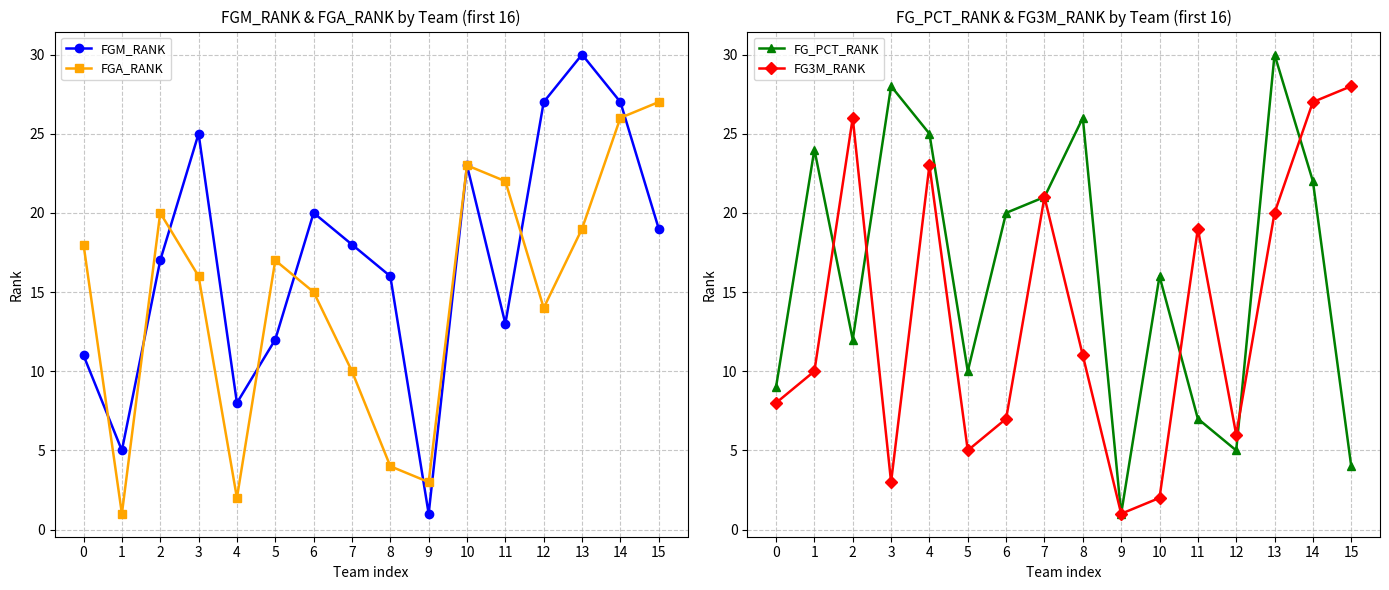

How many lines are shown in the chart?

4